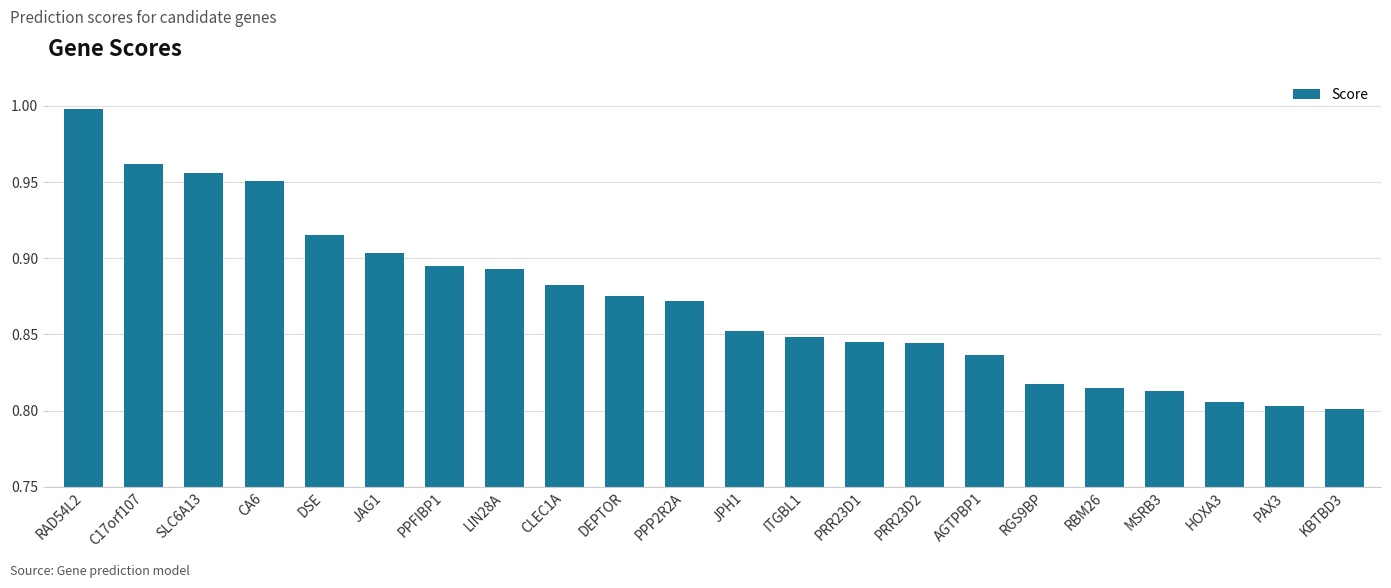

What is the label of the 18th bar from the left?

RBM26